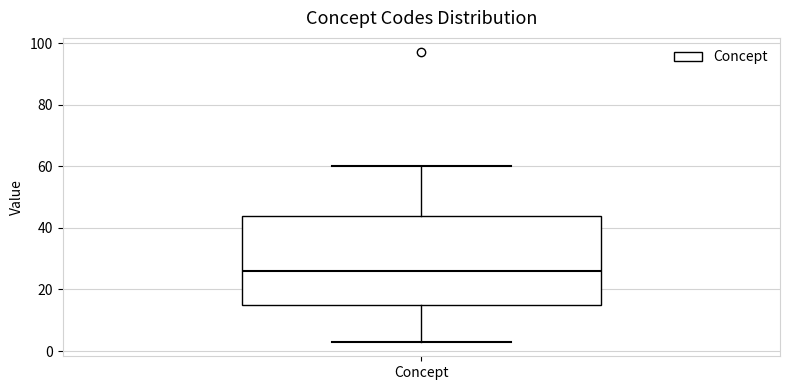

Read this box plot against the y-axis: the position of the median line, the range covered by the box, and the ends of both whiskers. The values are not printed on the chart, so give them approximately, as read against the axis.

median 26, box 16 to 44, whiskers 4 to 60